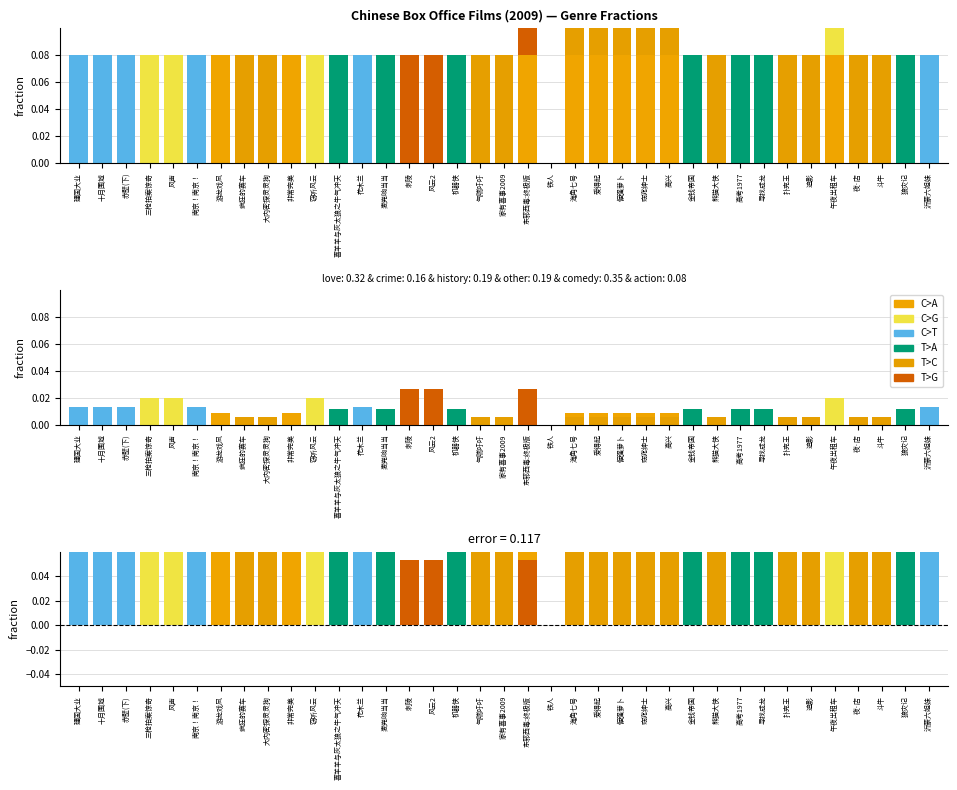

What are all the series names shown in the legend?

C>A, C>G, C>T, T>A, T>C, T>G